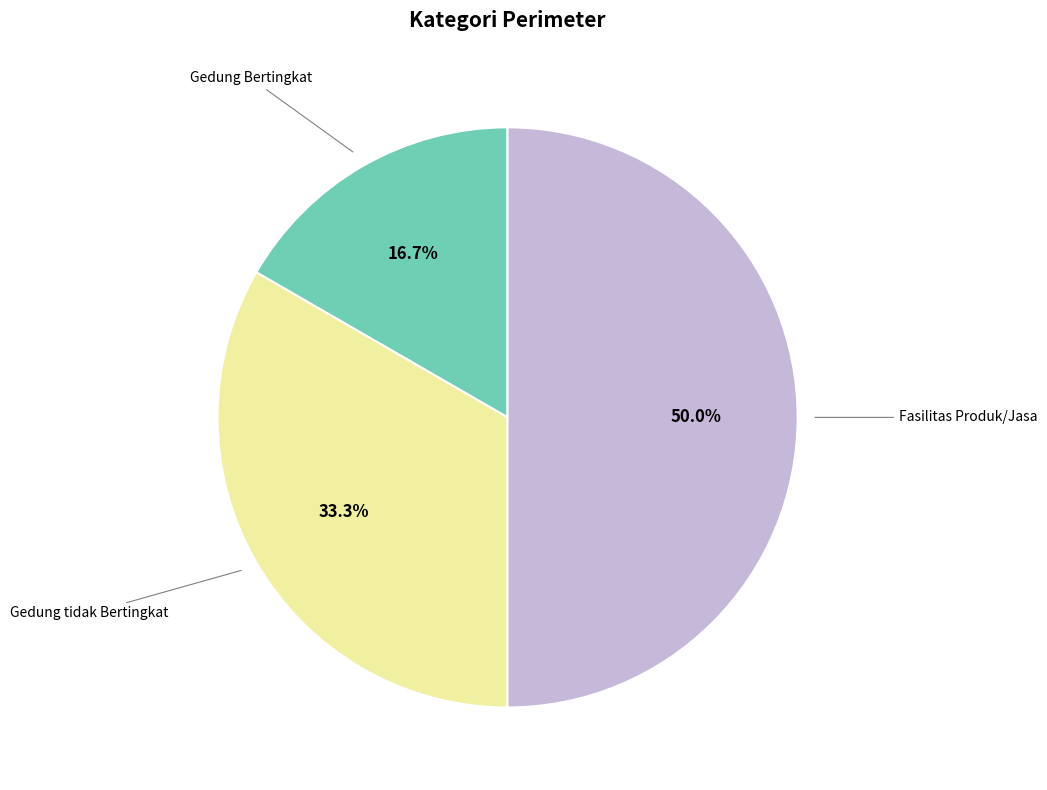

Count the number of slices in the pie.

3